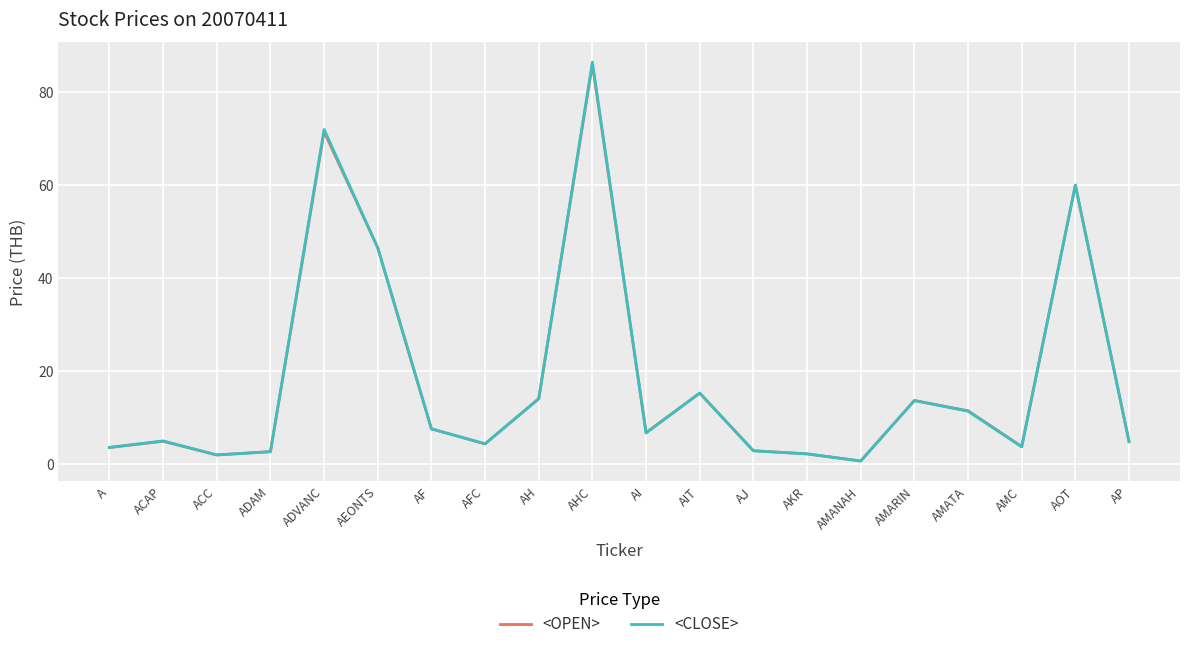

What are all the series names shown in the legend?

<OPEN>, <CLOSE>